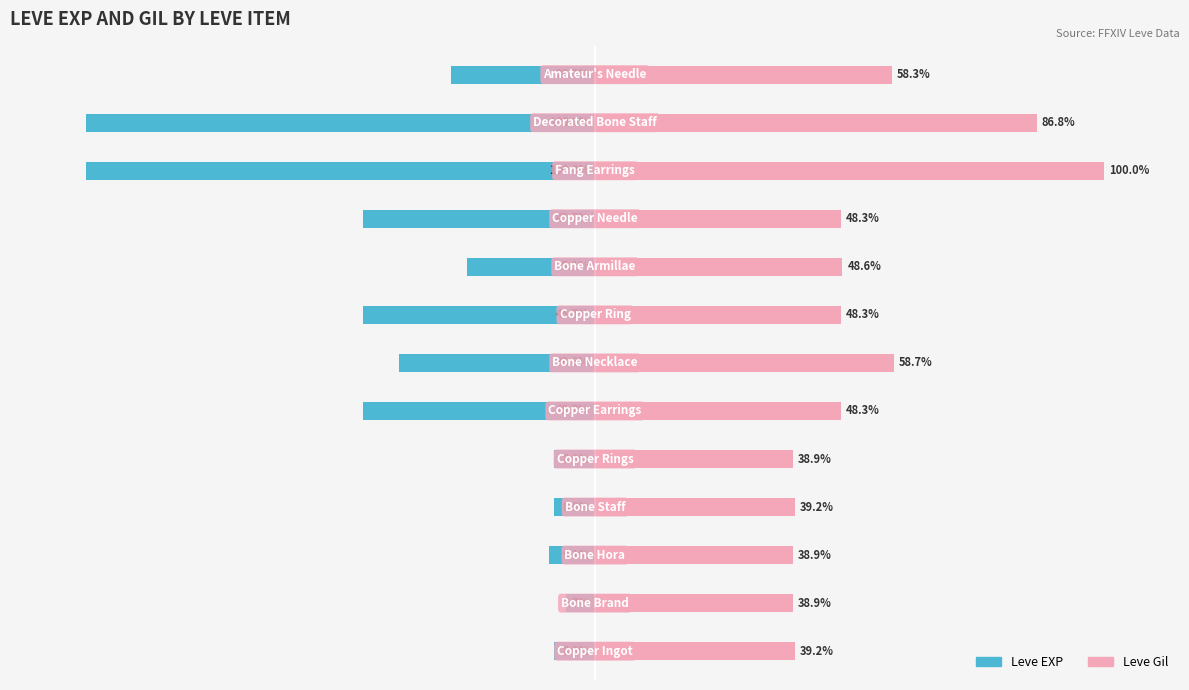

Does the chart contain any negative values?

Yes